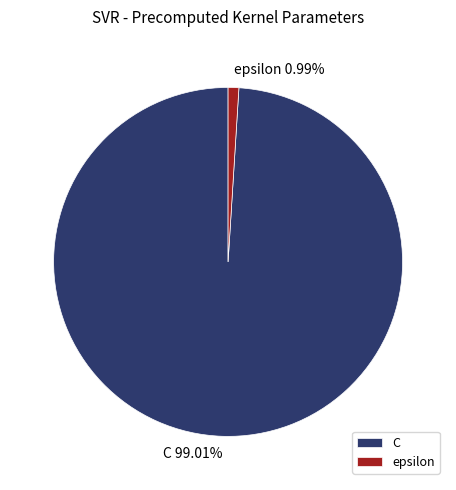

What is the majority slice?

C